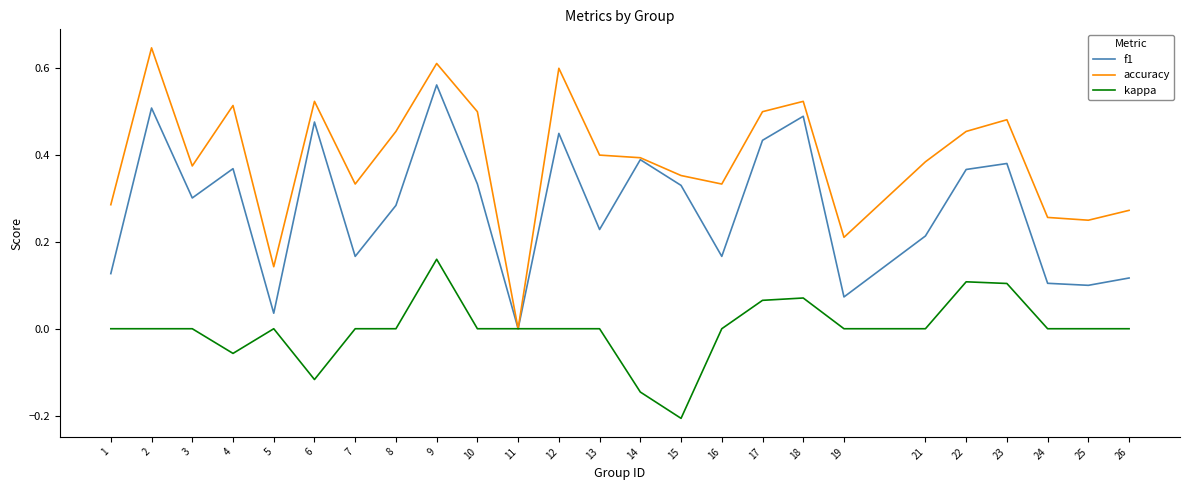

Which series changed the most between 14 and 22?

kappa